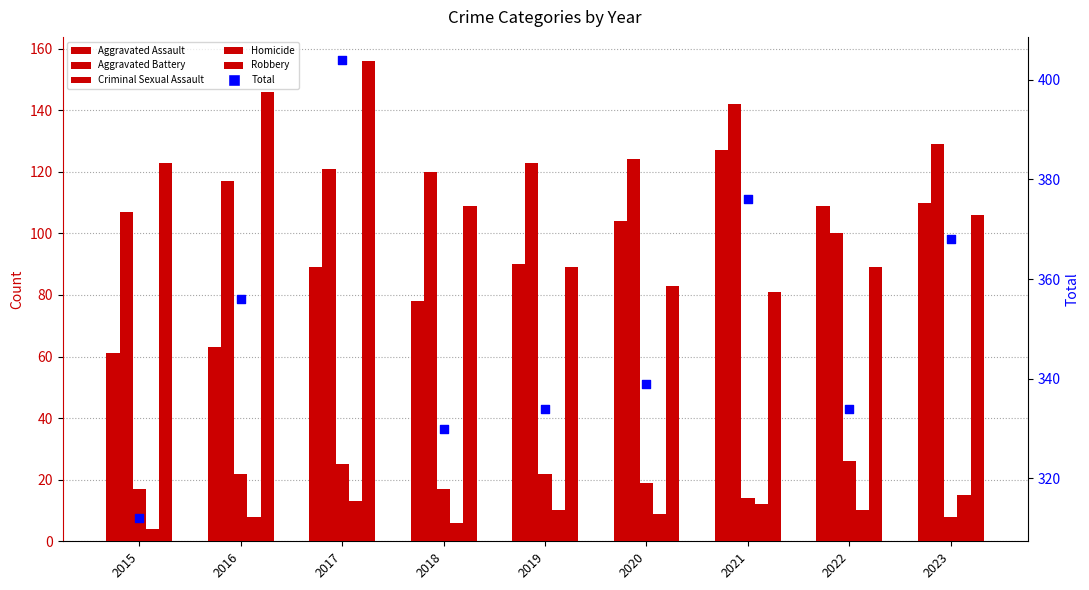

What is the total value across all series at 2021?

752